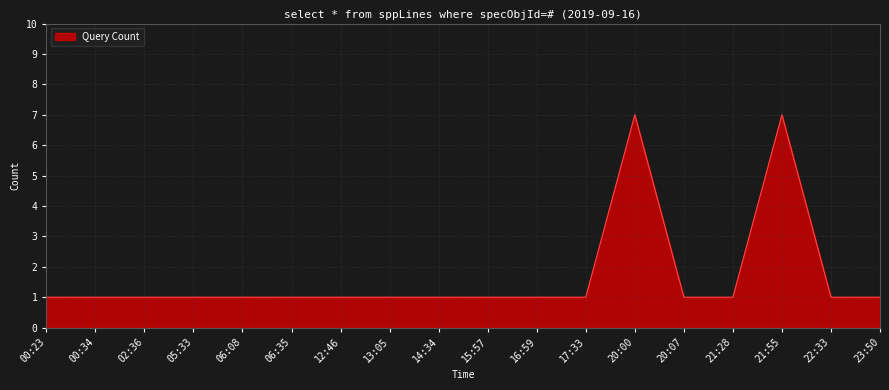

Reading left to right, list all the values displayed in this chart.

00:23=1	00:34=1	02:36=1	05:33=1	06:08=1	06:35=1	12:46=1	13:05=1	14:34=1	15:57=1	16:59=1	17:33=1	20:00=7	20:07=1	21:28=1	21:55=7	22:33=1	23:50=1